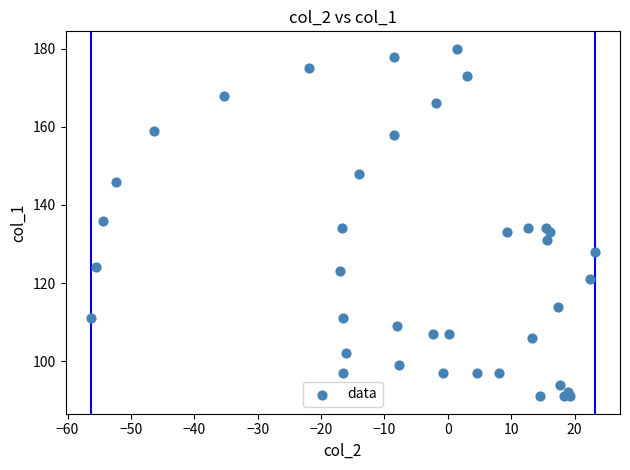

What is the range of Y values (max minus min)?

89